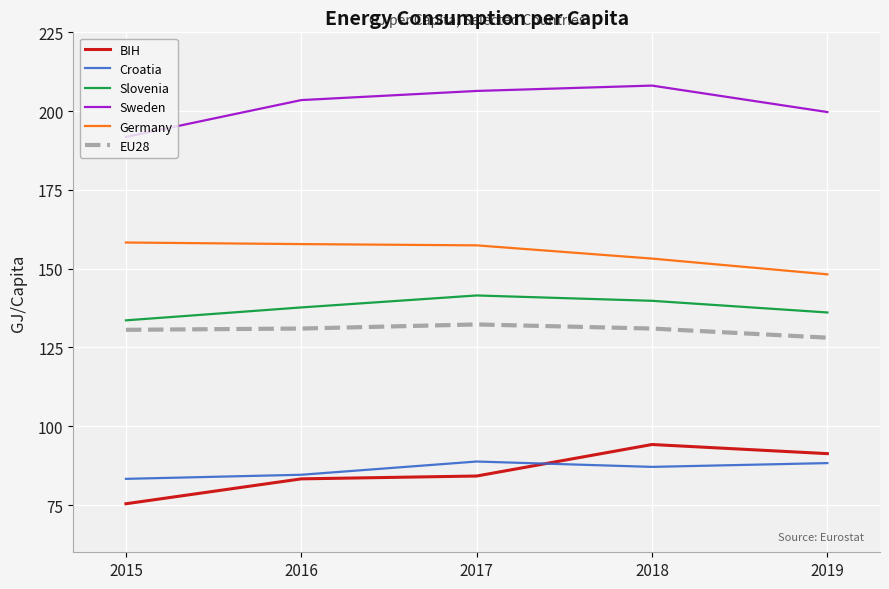

What are all the series names shown in the legend?

BIH, Croatia, Slovenia, Sweden, Germany, EU28